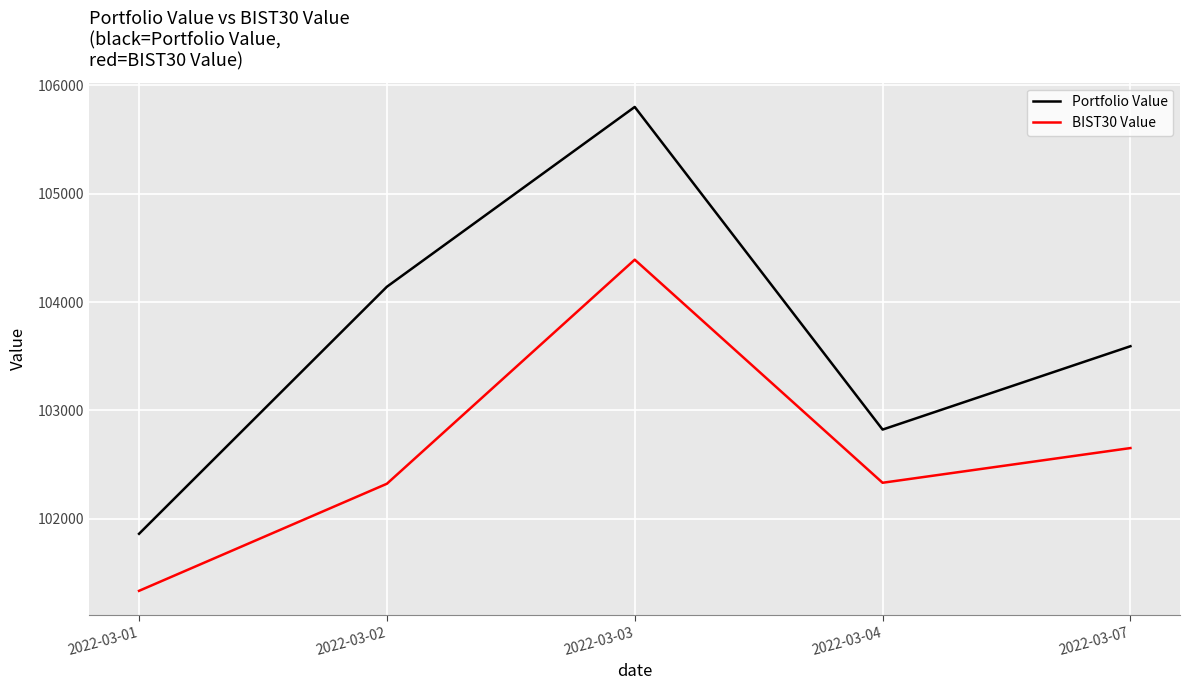

The value of Portfolio Value at 2022-03-07 is 103592.5. True or false?

True